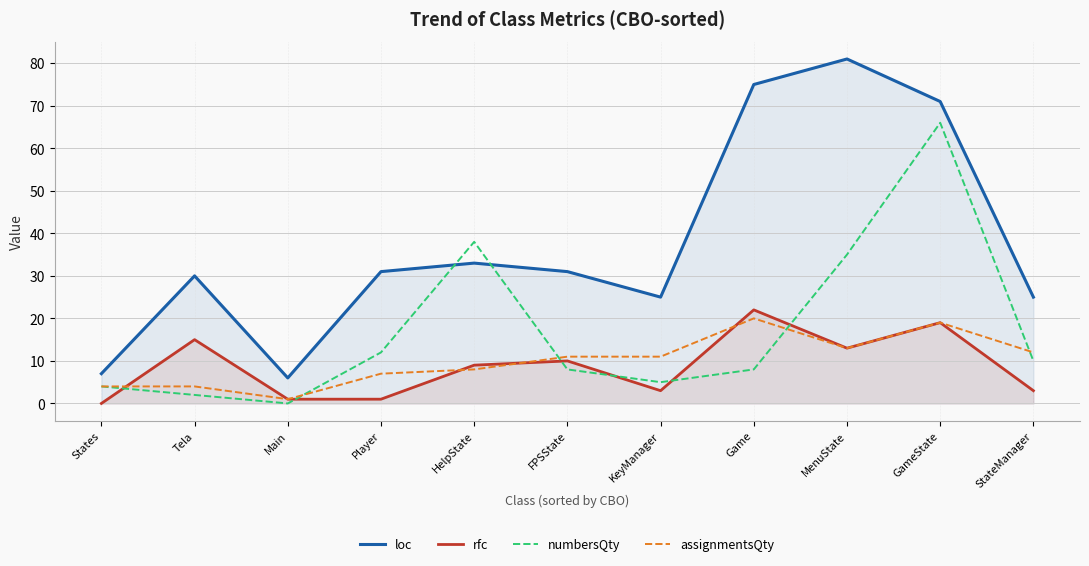

Which series has the largest total across all categories?

loc